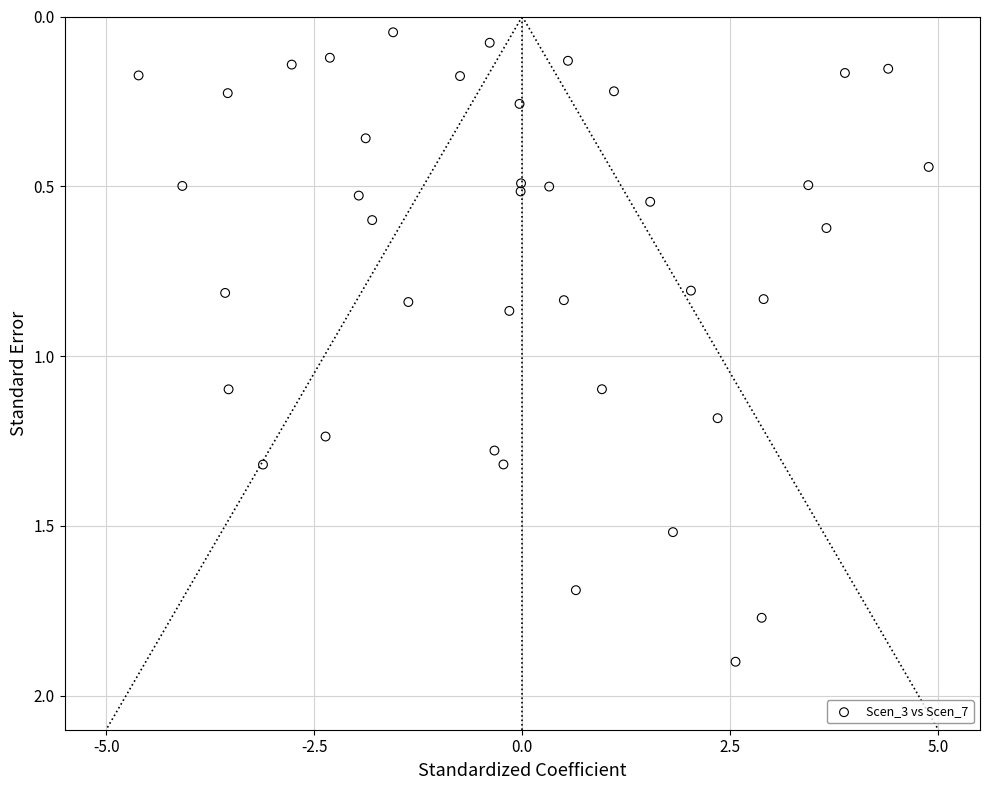

What is the range of X values (max minus min)?

9.5